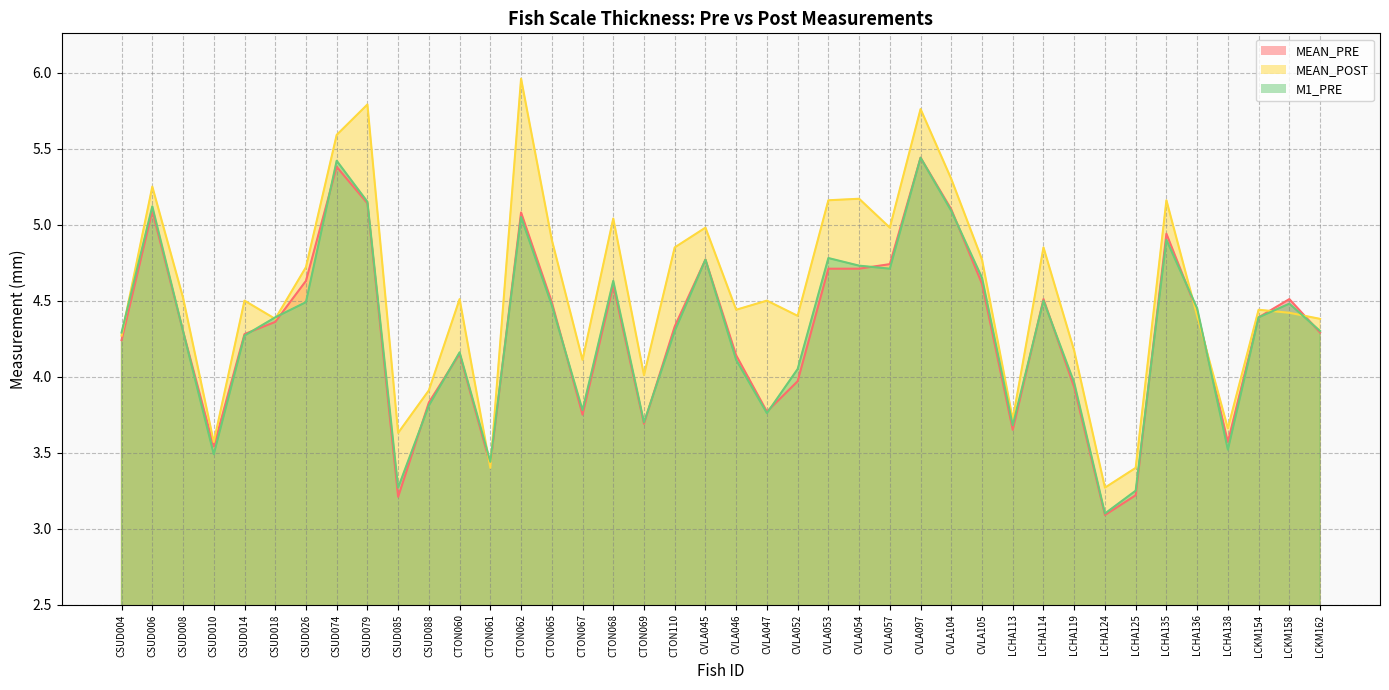

True or false: MEAN_PRE and MEAN_POST intersect in this chart.

True